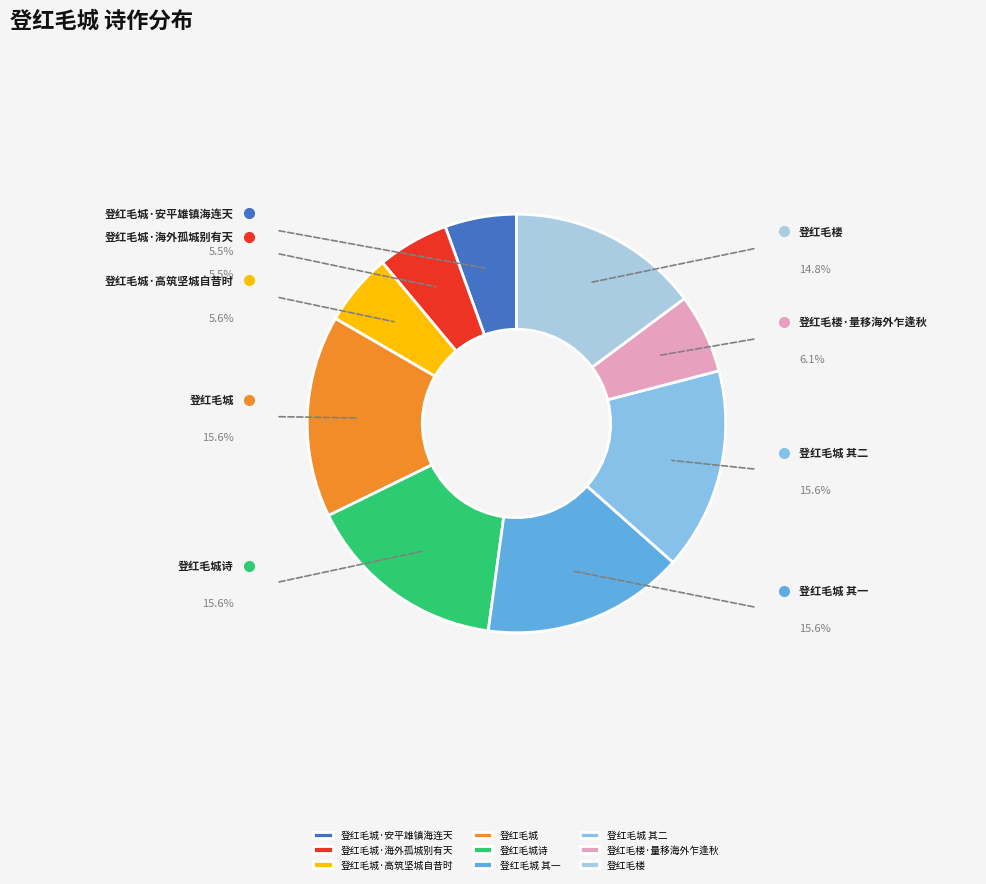

Is 登红毛楼·量移海外乍逢秋 the majority of the pie?

No